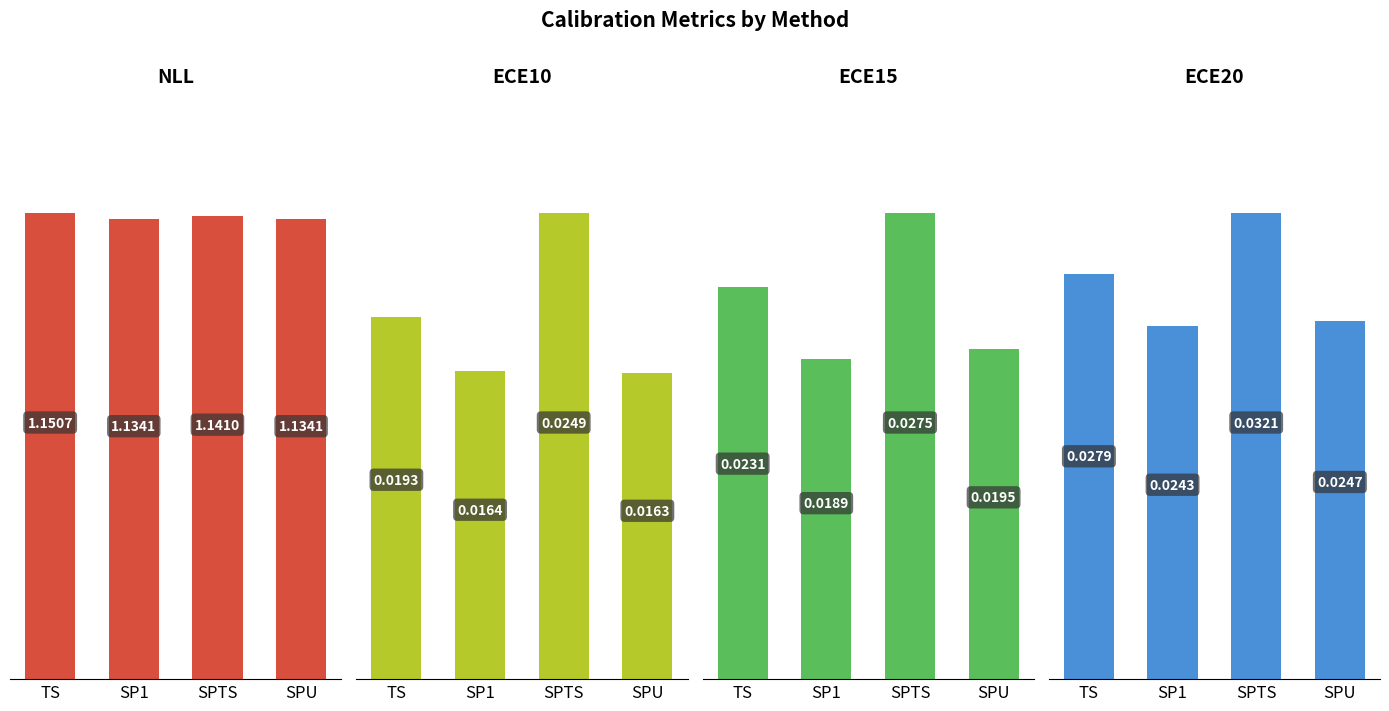

What is the spread (max minus min) of values at SP1?

1.1